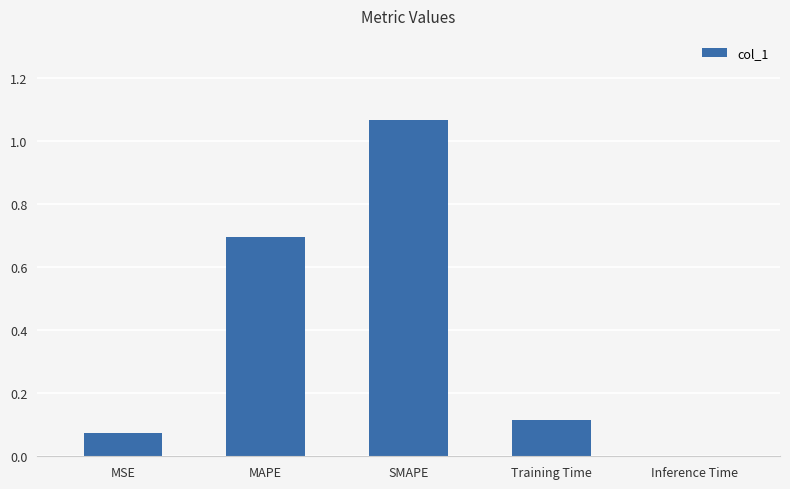

What is the sum of all values?

1.9